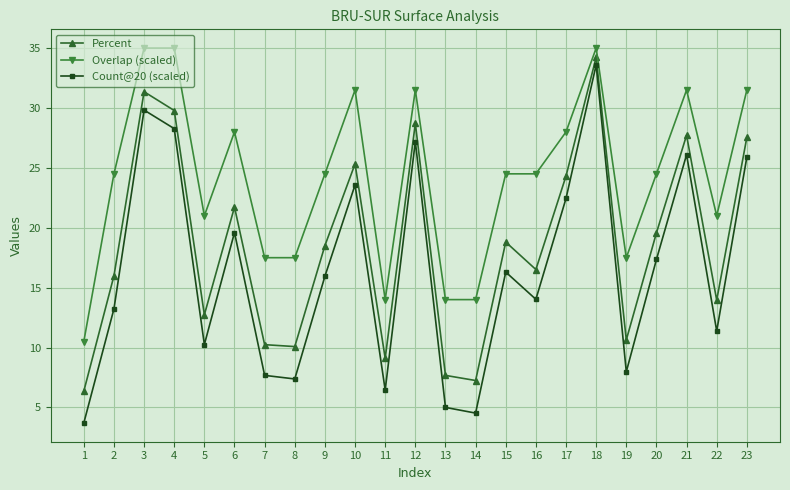

What is the value of the Percent point at the 13th from the left?

7.7